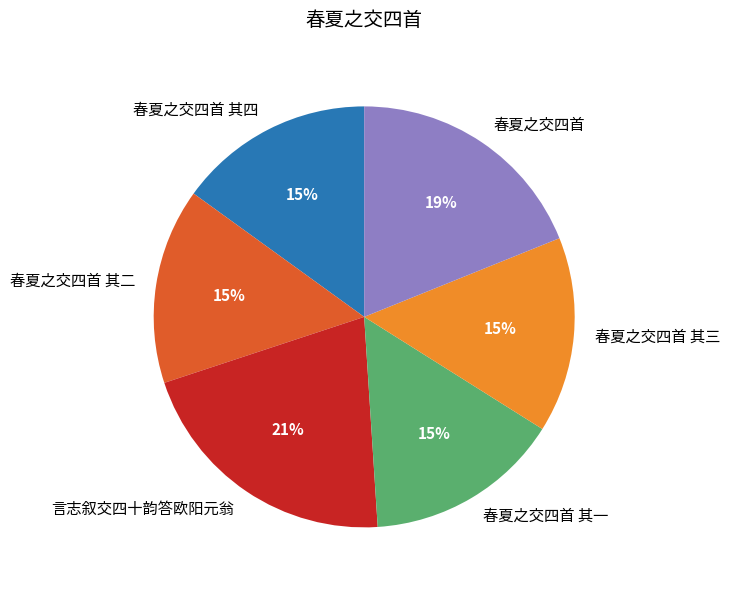

What is the largest slice in the pie chart?

言志叙交四十韵答欧阳元翁